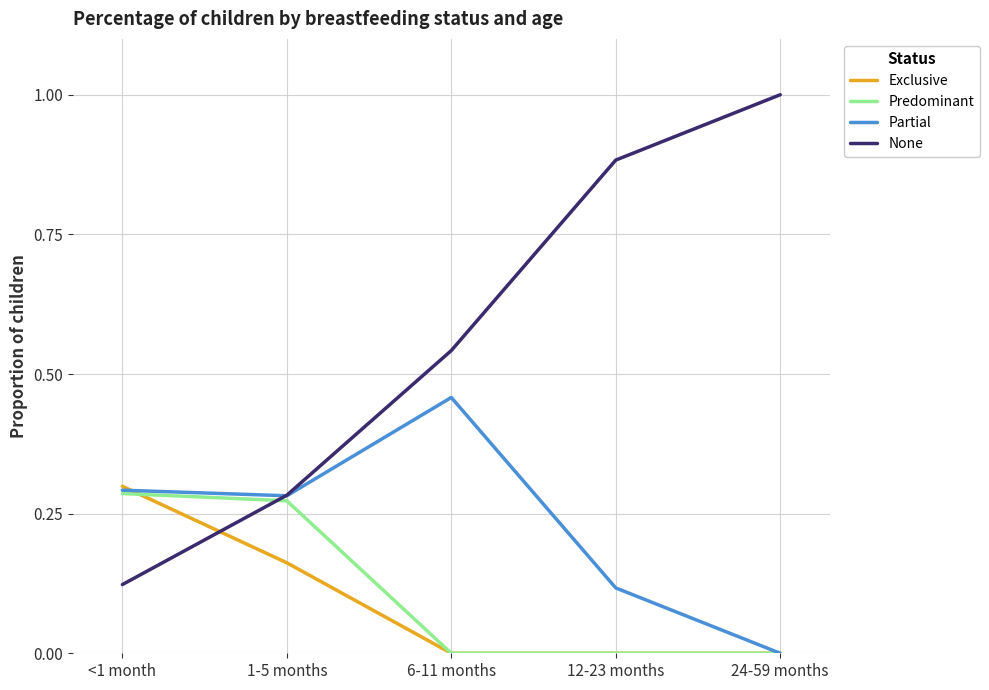

Rank the series by their maximum value, from highest to lowest.

None, Partial, Exclusive, Predominant